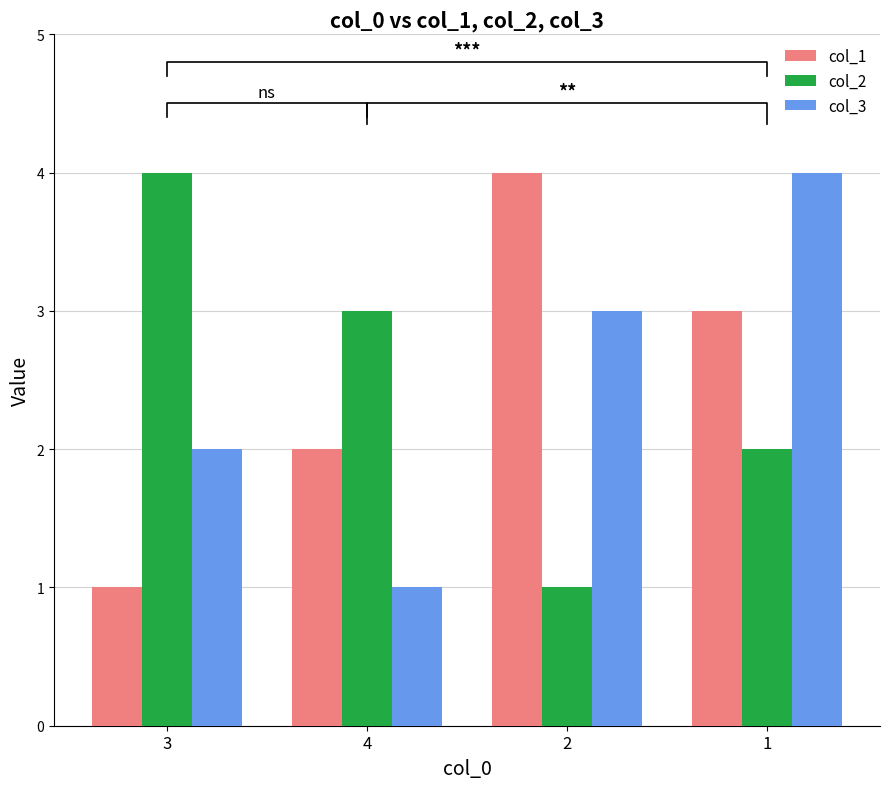

At which category is the sum across all series the highest?

1